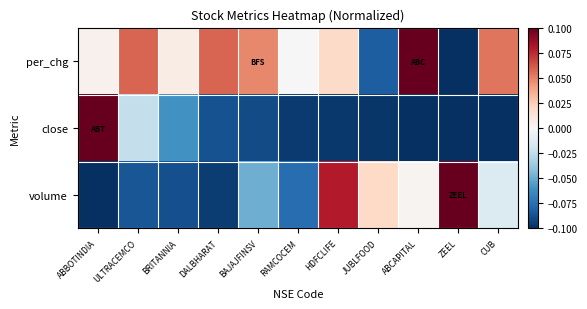

Rank the series by their maximum value, from lowest to highest.

per_chg, close, volume